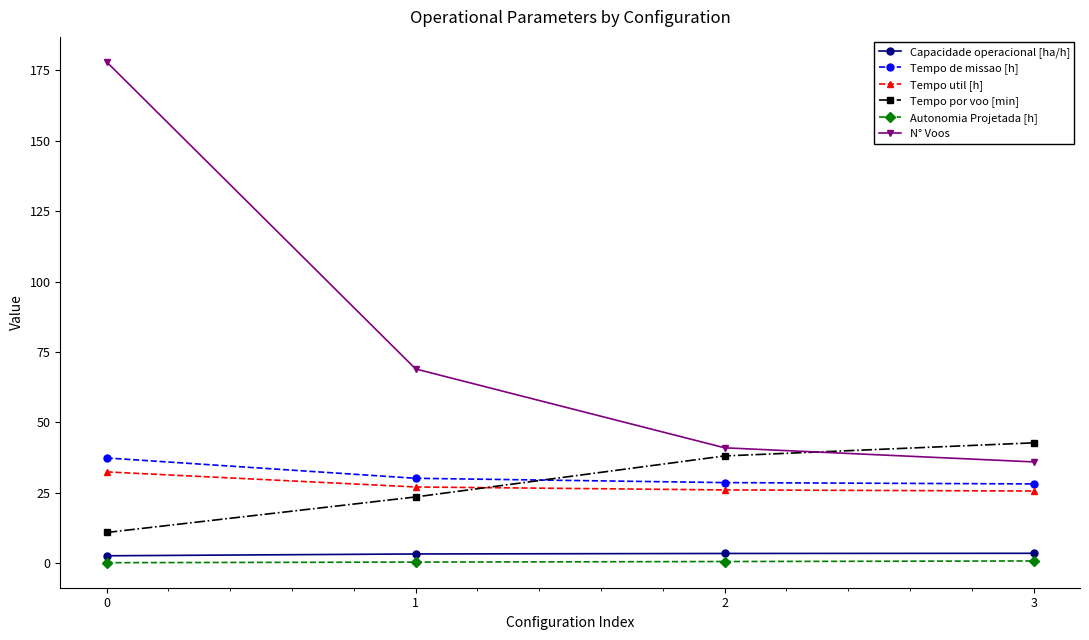

Does the chart display data point markers on the line(s)?

Yes